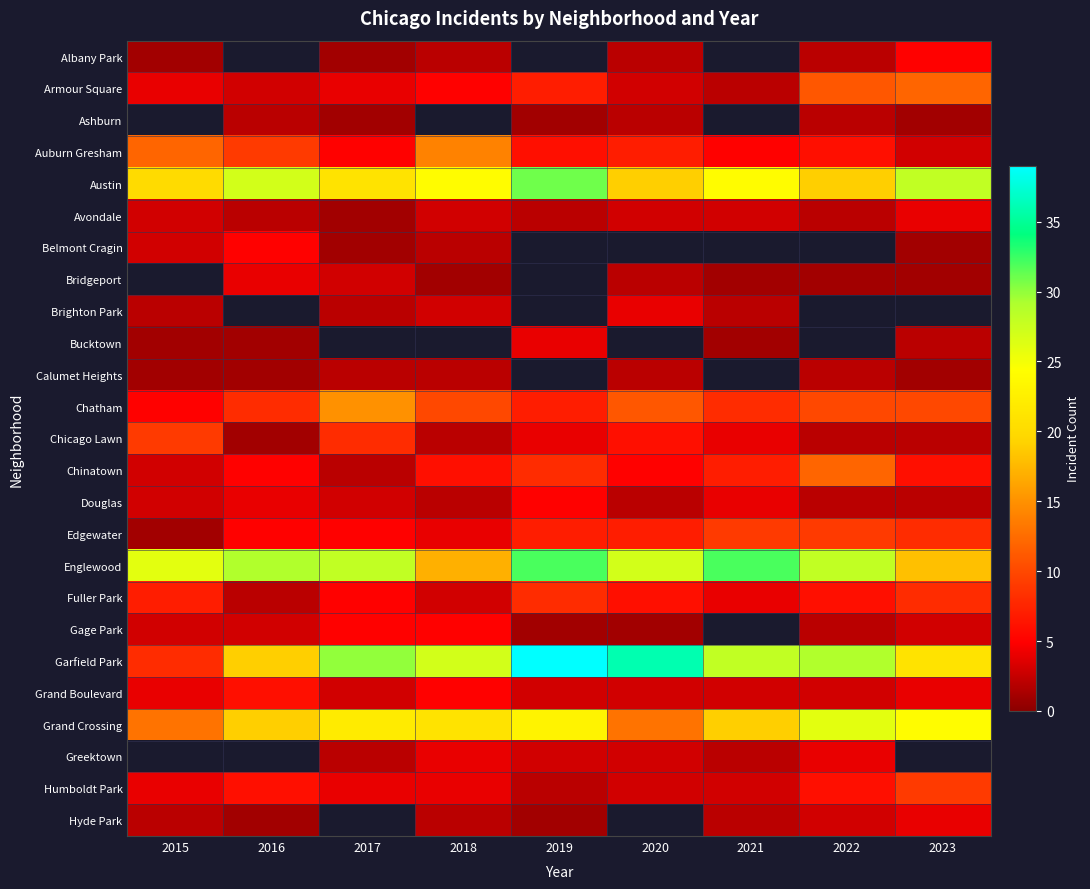

How many values in the Austin series exceed 24?

3